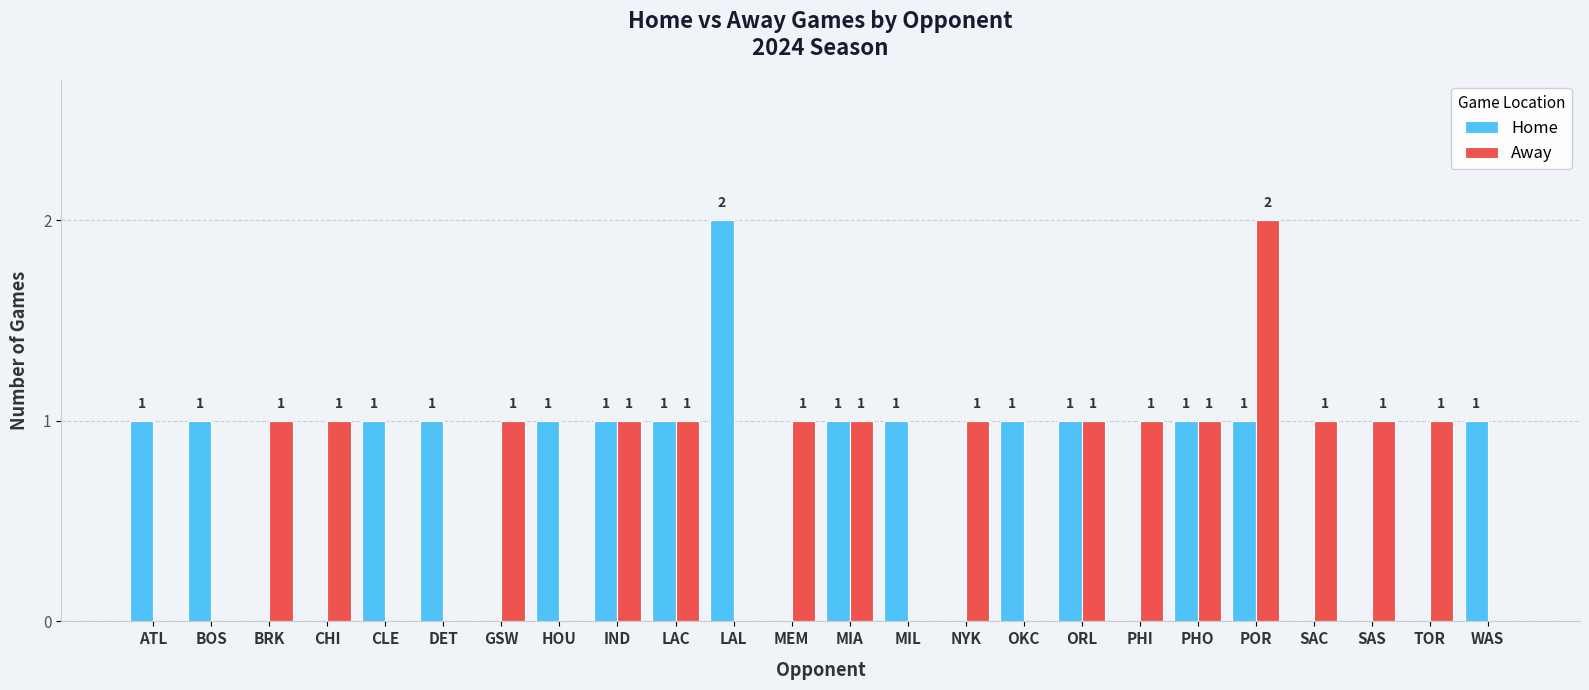

What is the average value of the Home series?

1